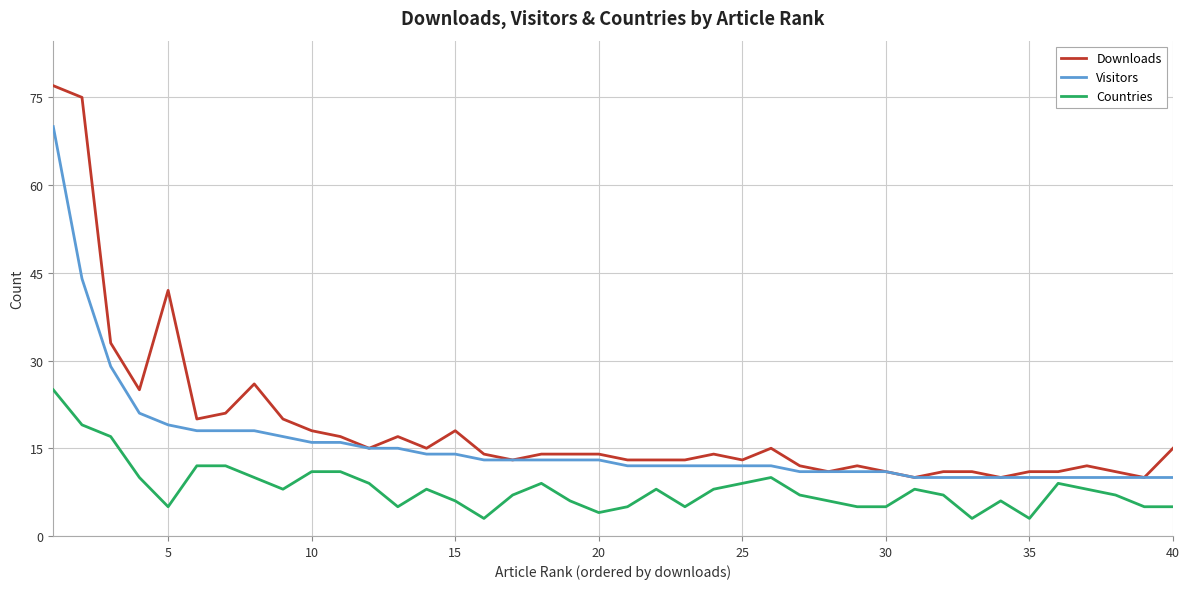

List the series in order of their overall mean, lowest first.

Countries, Visitors, Downloads